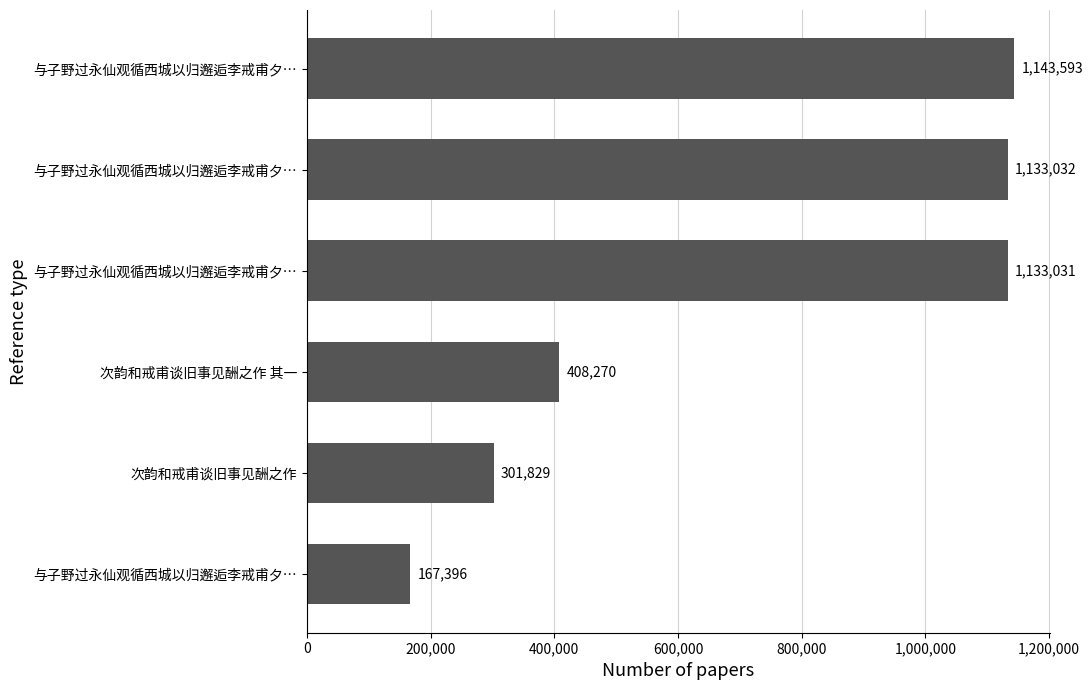

Where is the data nearest to the value 655494?

次韵和戒甫谈旧事见酬之作 其一